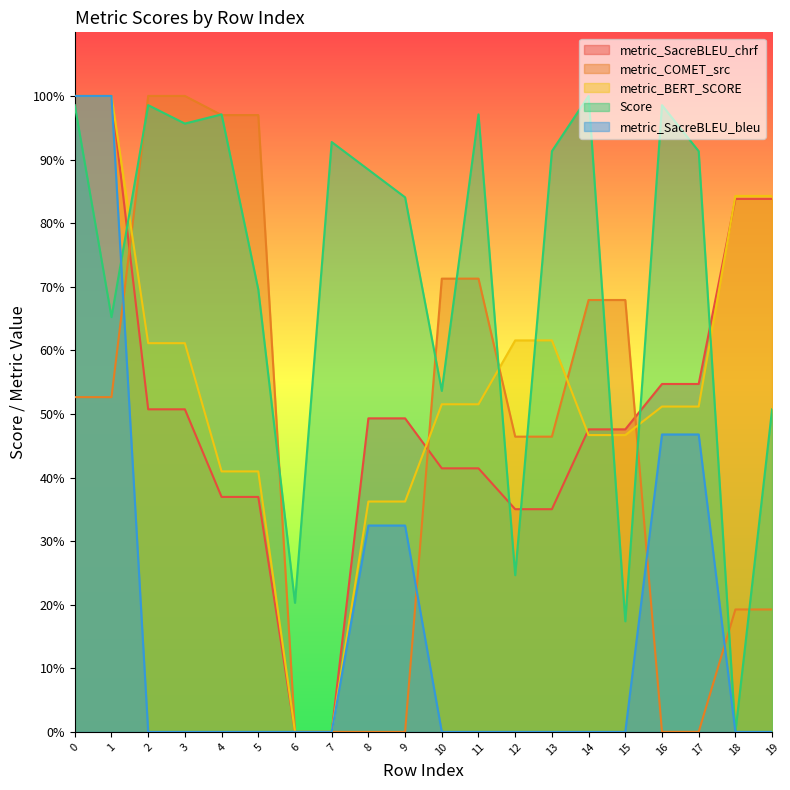

At which label is metric_SacreBLEU_chrf closest to 50?

8